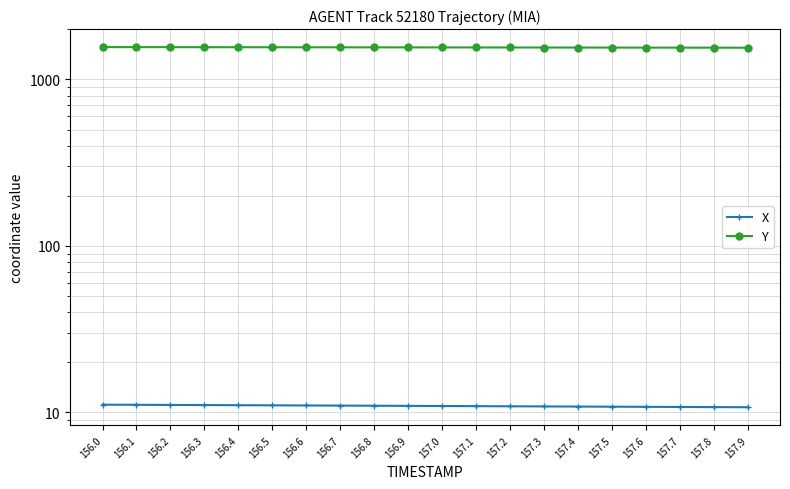

Reading left to right, list all the values displayed in this chart.

X: 11.1	11.1	11.1	11.1	11.0	11.0	11.0	11.0	11.0	10.9	10.9	10.9	10.9	10.9	10.8	10.8	10.8	10.8	10.8	10.7
Y: 1564.7	1564.0	1563.3	1562.6	1561.9	1561.2	1560.5	1559.8	1559.1	1558.4	1557.7	1557.0	1556.3	1555.6	1554.9	1554.2	1553.6	1552.9	1552.3	1551.6